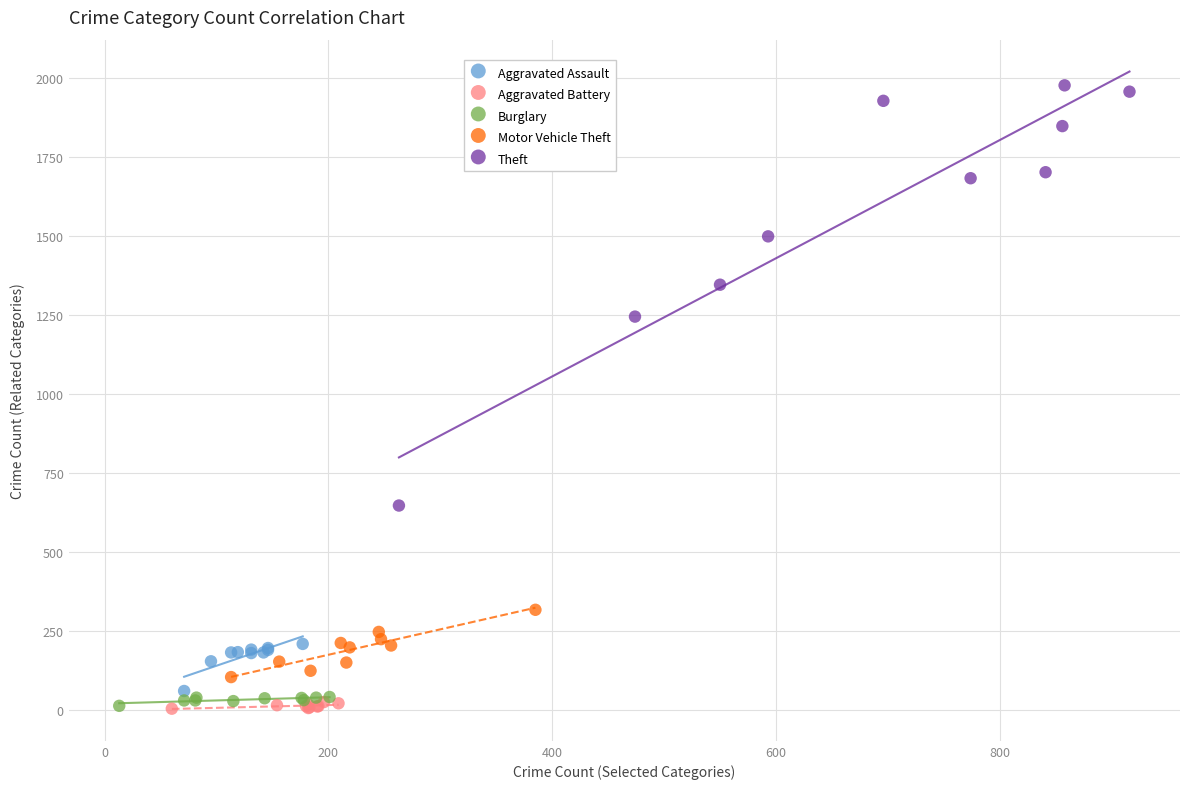

Which series reaches the maximum Y coordinate?

Theft